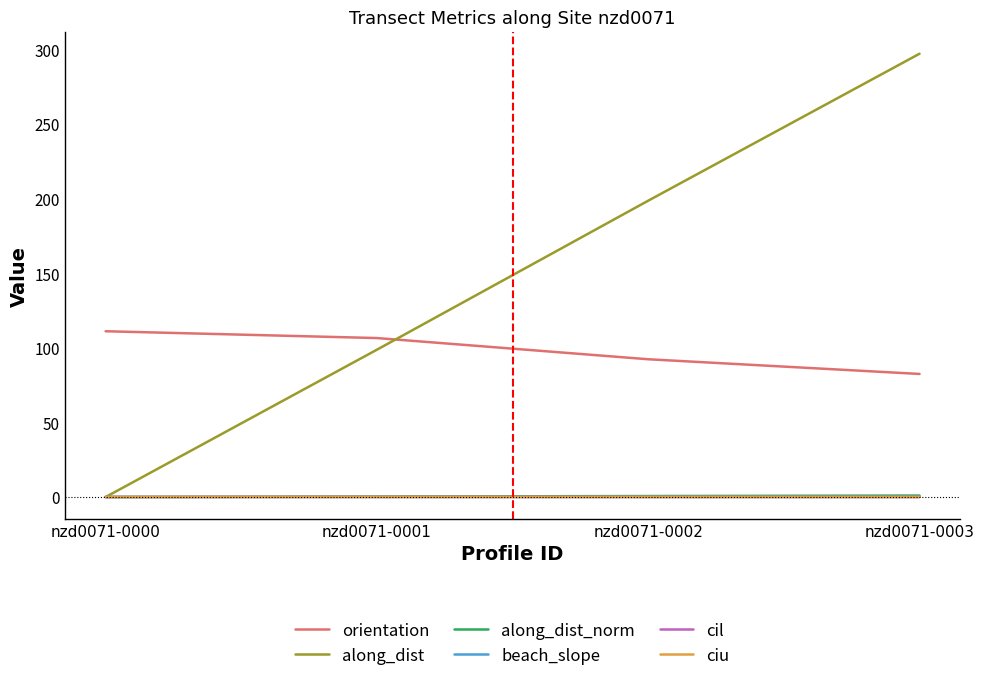

At which category is the sum across all series the highest?

nzd0071-0003